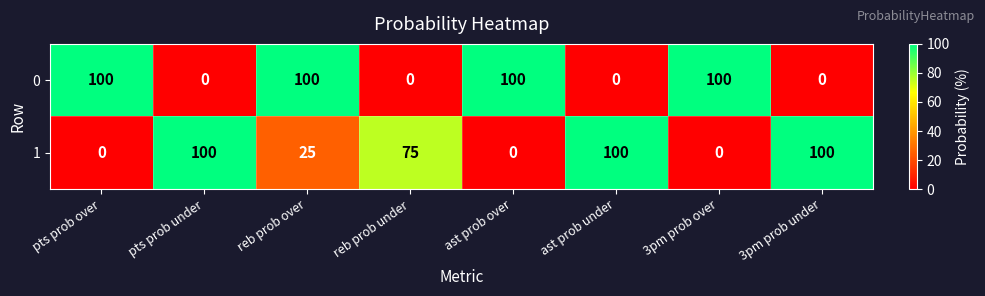

Where is 1 nearest to the value 50?

reb prob over